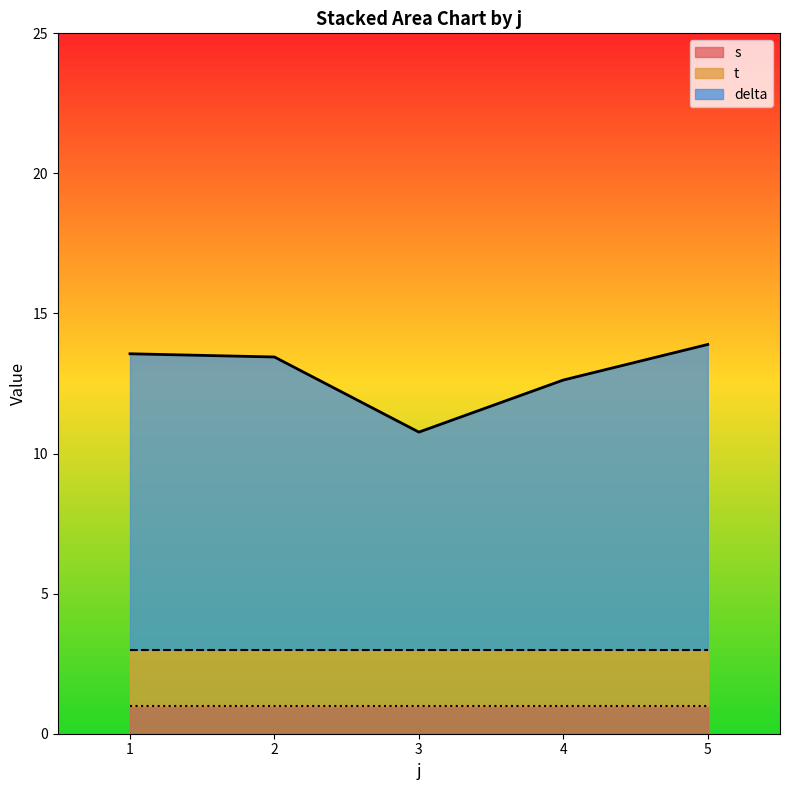

The value of delta at 3 is 10.8. True or false?

True